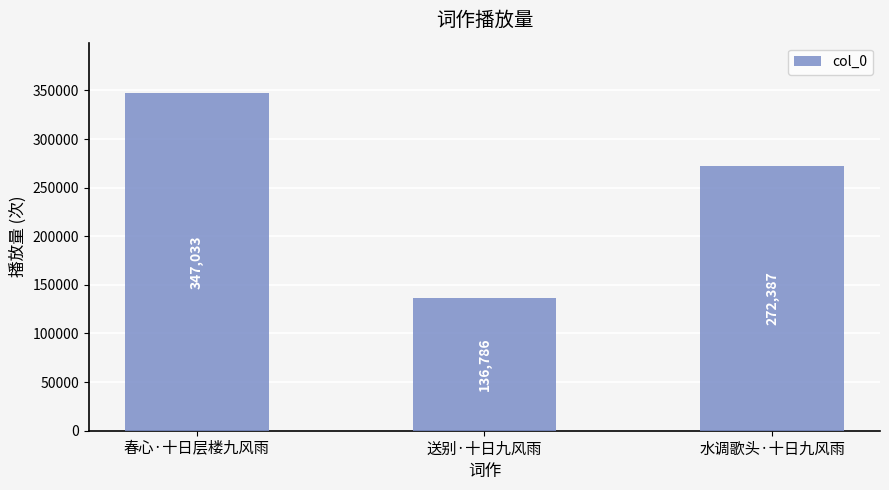

List the labels in order of value, largest first.

春心·十日层楼九风雨, 水调歌头·十日九风雨, 送别·十日九风雨